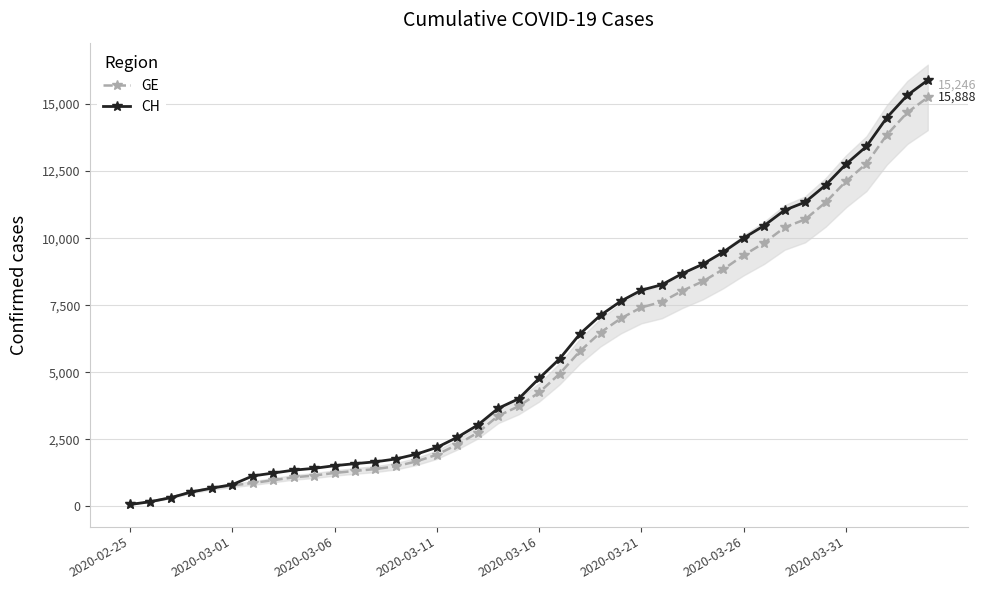

What is the value of the CH point at the 21st from the left?

4775